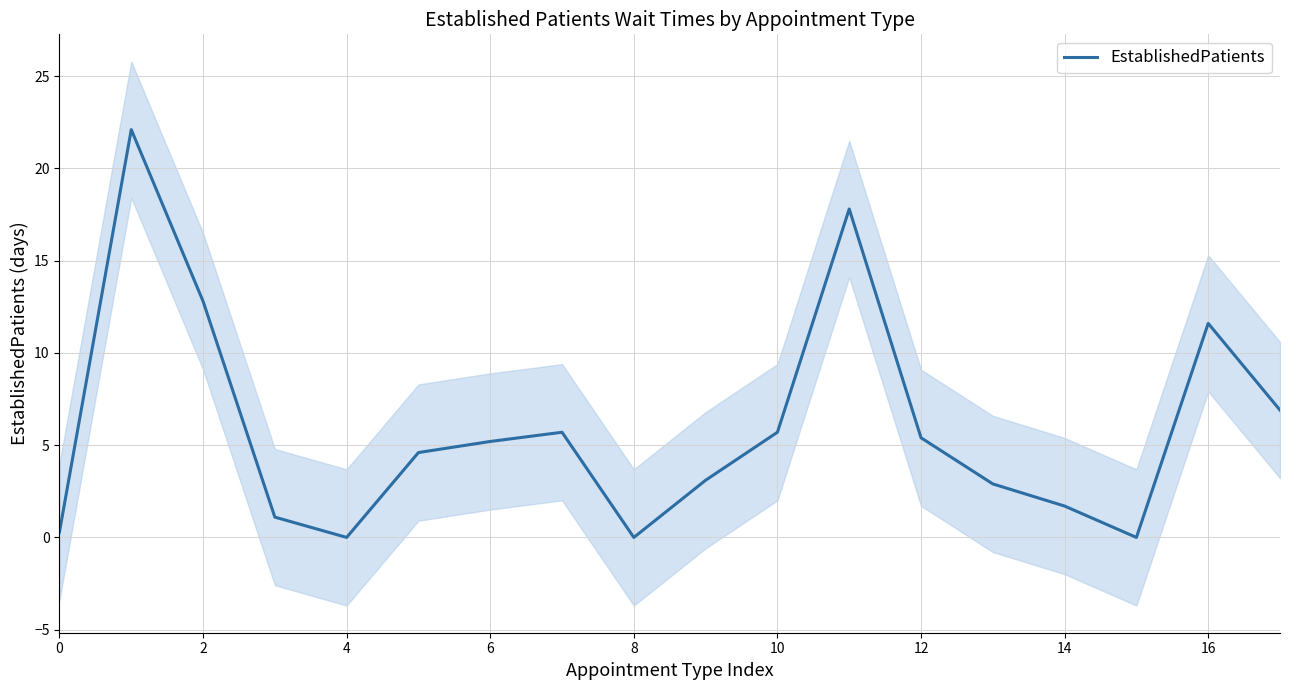

What is the difference between the maximum and second lowest values?

22.1